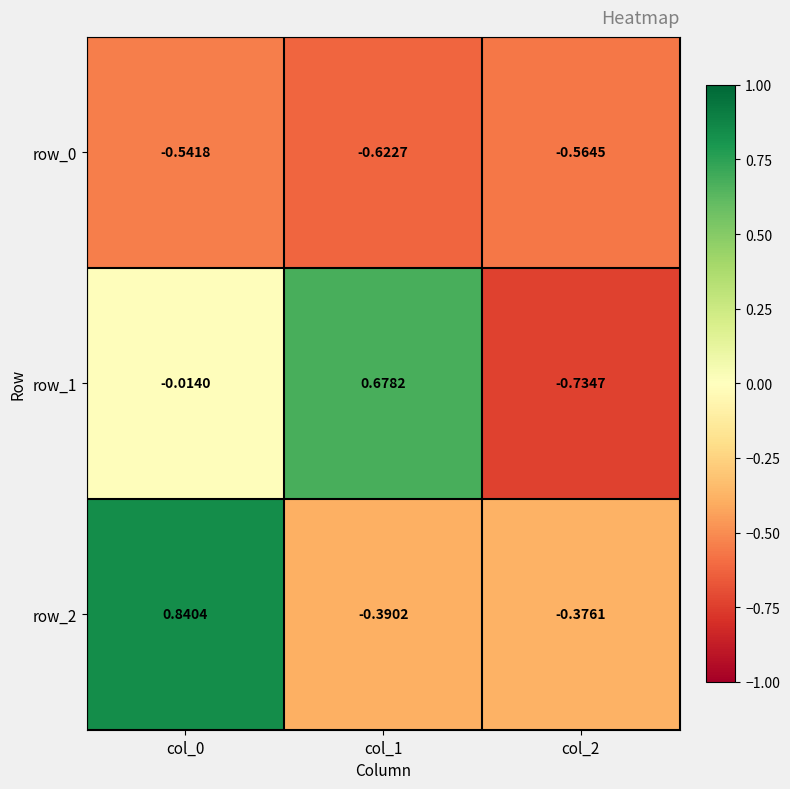

Is the value of row_0 at col_1 greater than the value of row_2 at col_2?

No